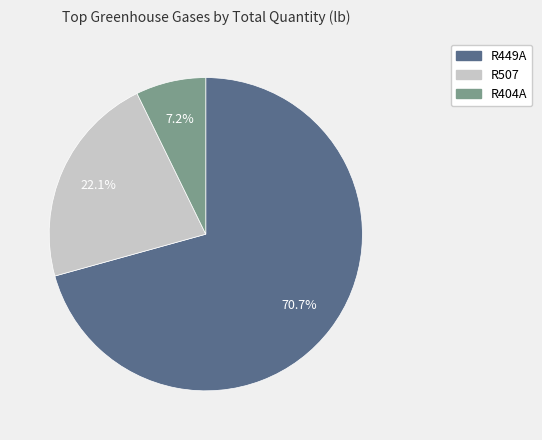

Is there a majority slice in this chart?

Yes